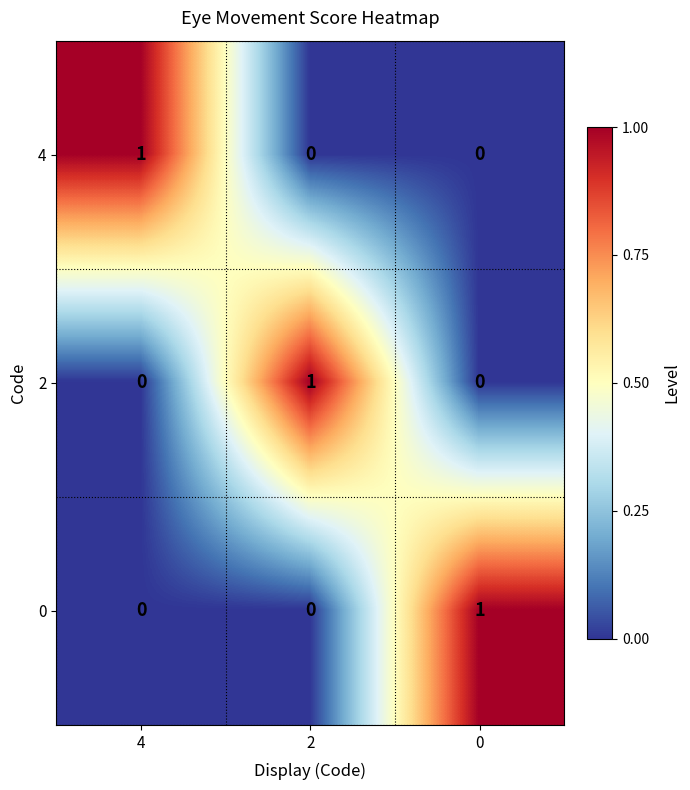

Is it true that 2 equals 0 at 0?

True